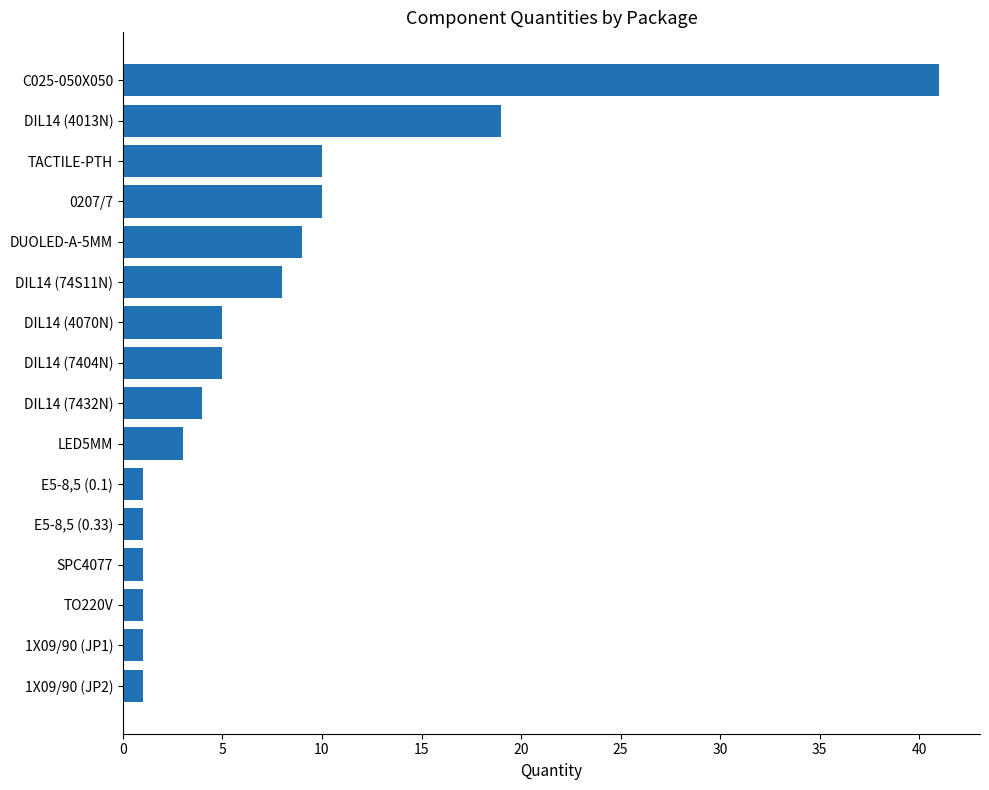

What position from the top is C025-050X050?

1